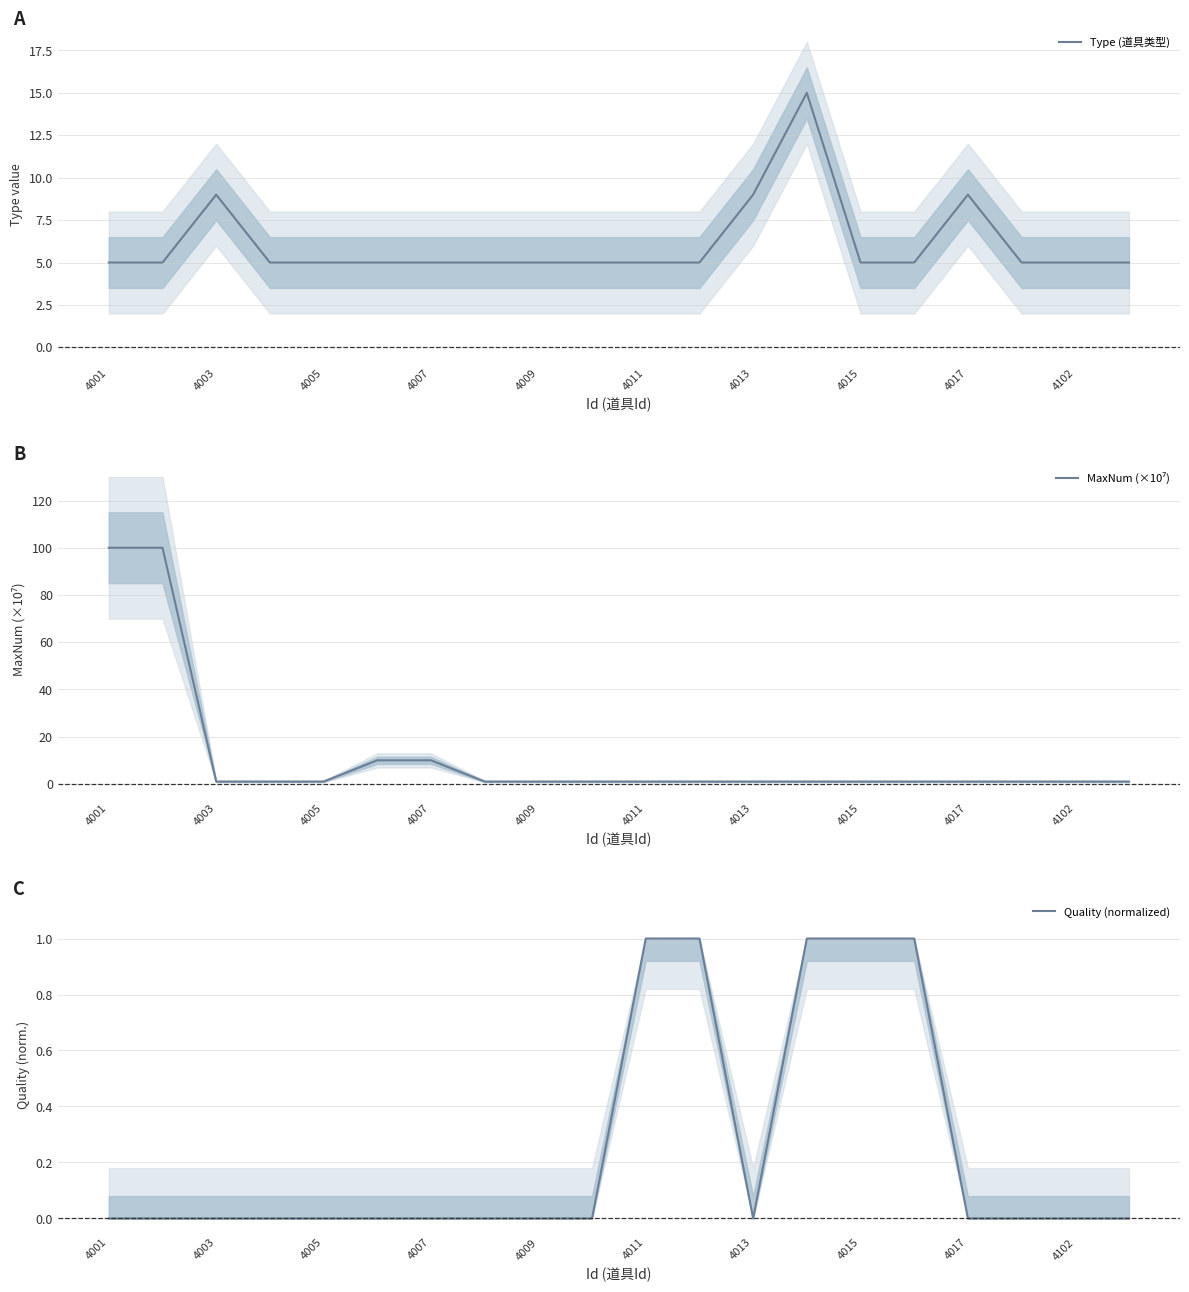

At how many categories does at least one series exceed 57?

2